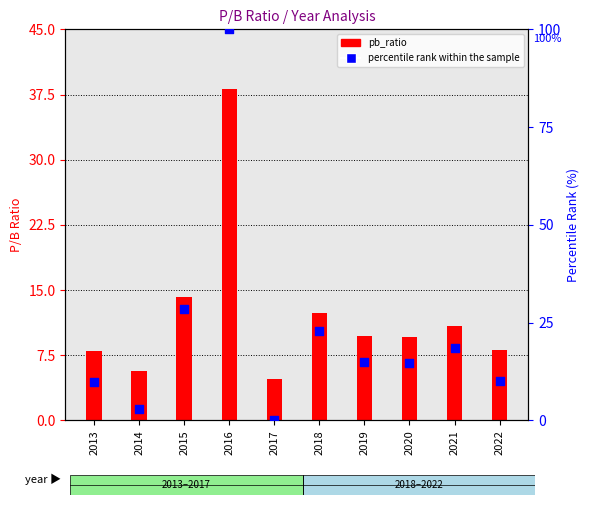

Which series has the largest total across all categories?

percentile rank within the sample